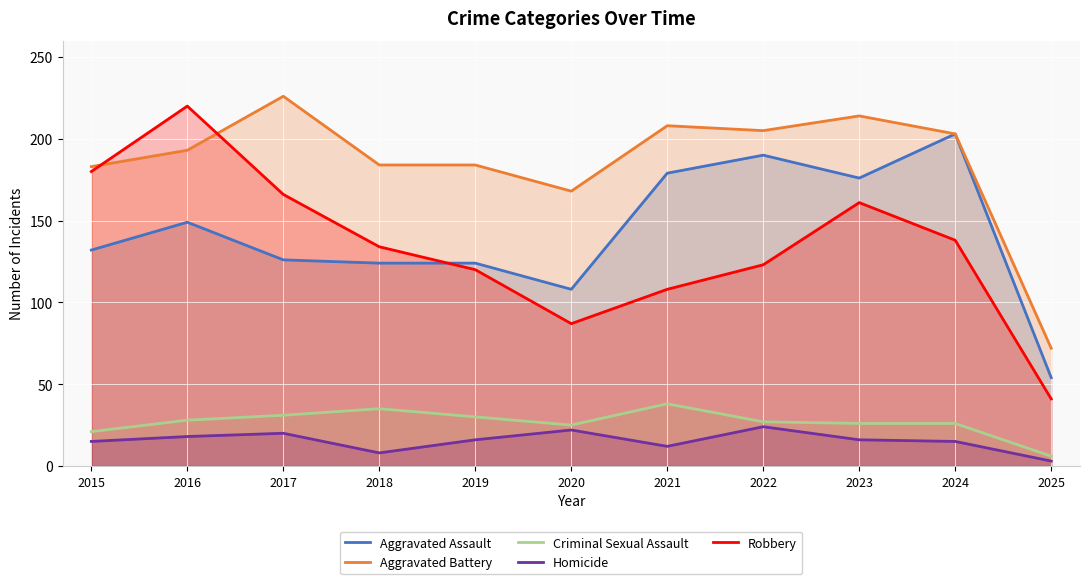

What value does the Aggravated Battery series have at 2024?

203